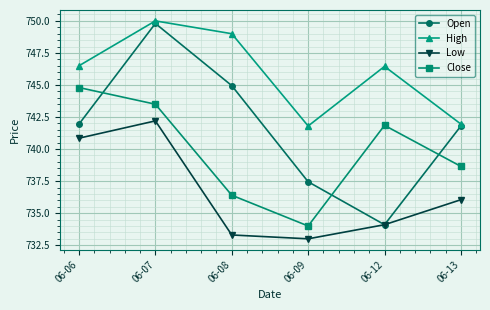

What is the difference between the highest and lowest values at 06-12?

12.4